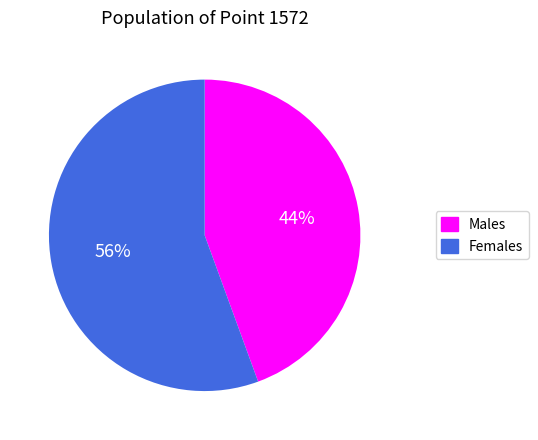

To the nearest percent, what is the average slice percentage?

50%